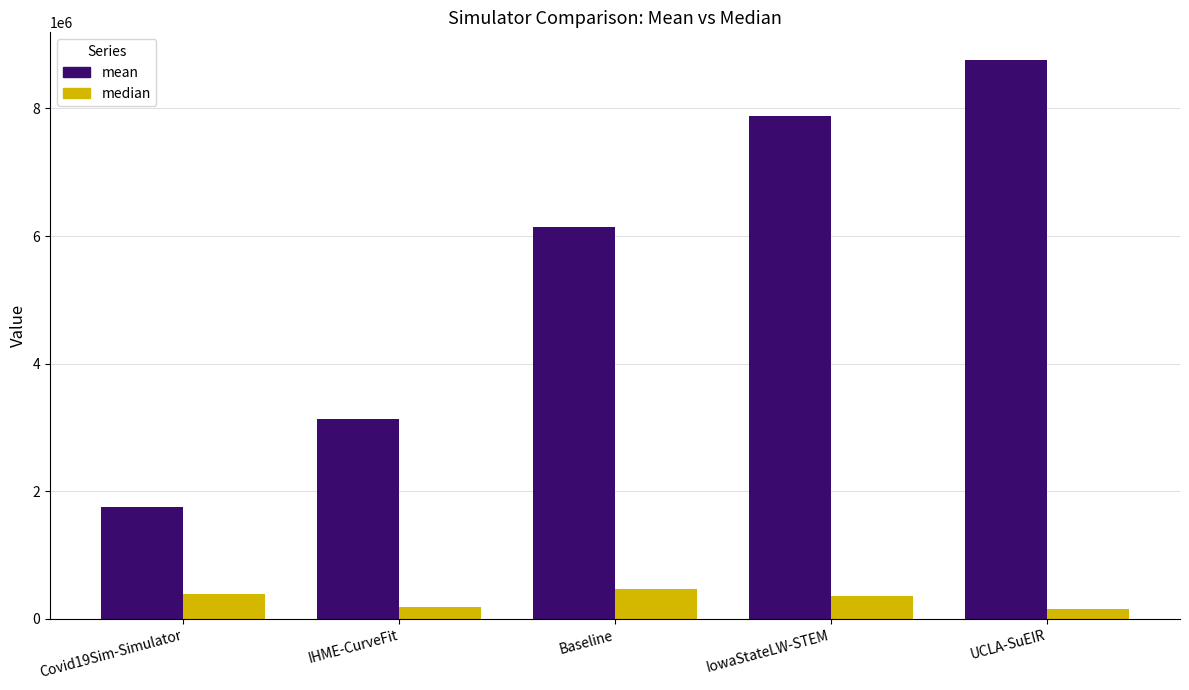

What is the approximate value of median at IowaStateLW-STEM?

366025.0